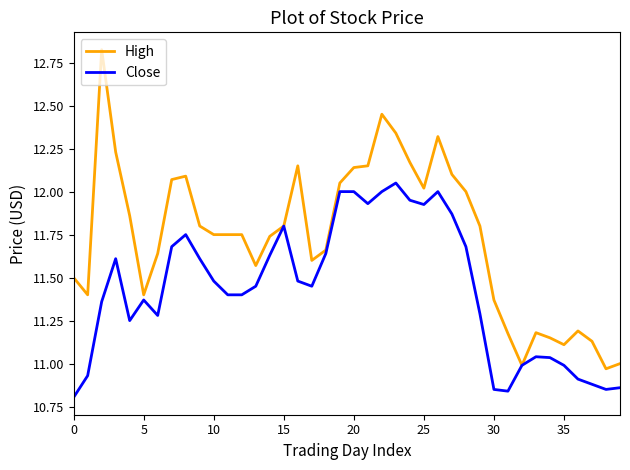

Which series has the largest range (max minus min)?

High